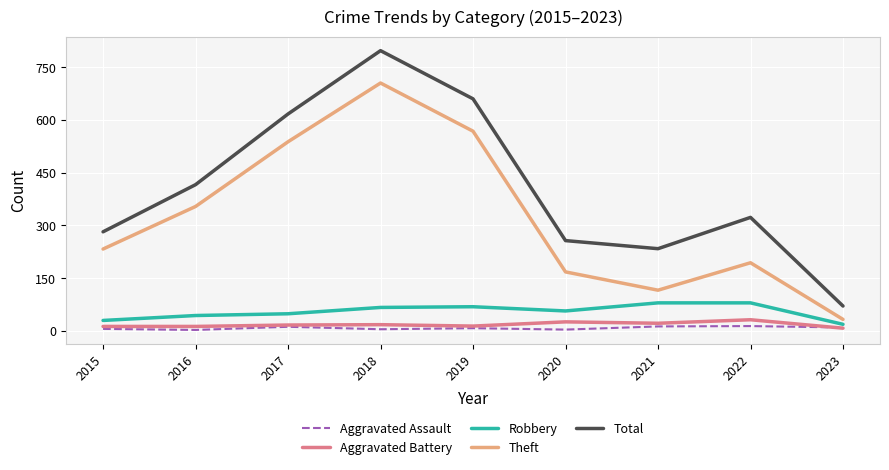

At which category does the chart reach its peak across all series?

2018